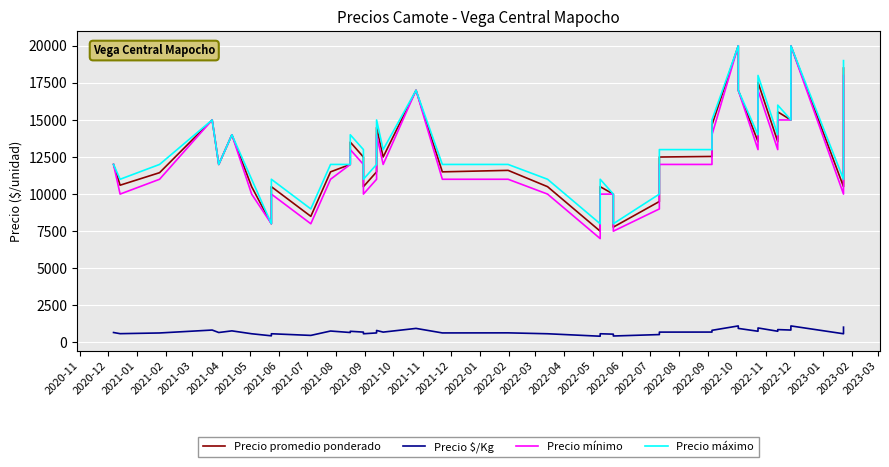

Which series has the largest total across all categories?

Precio máximo